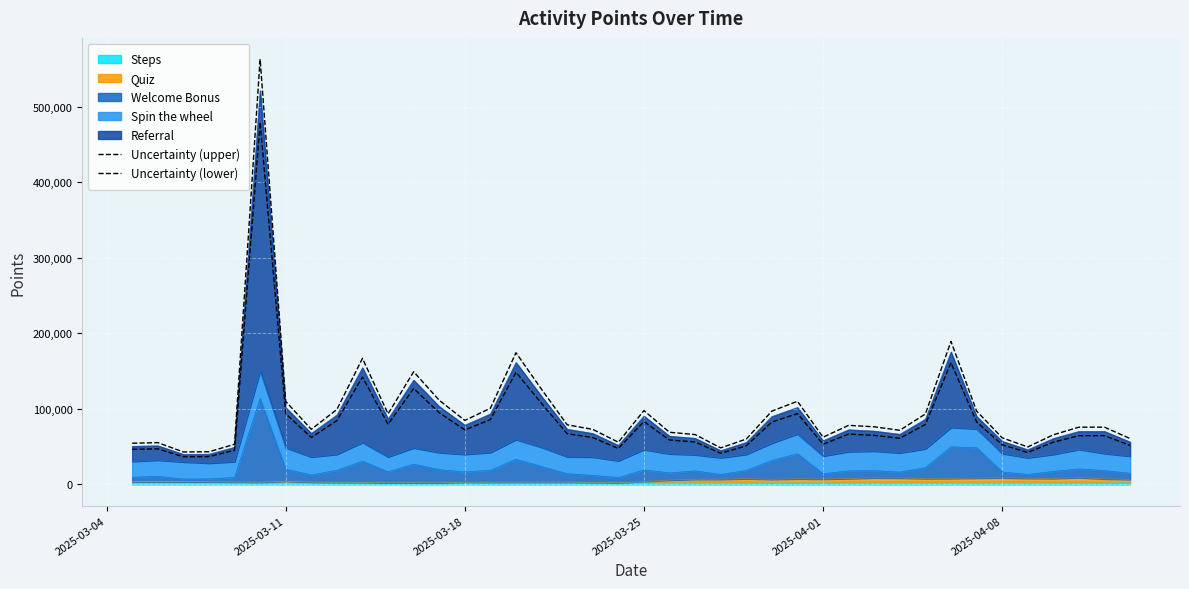

What is the highest value of the Uncertainty (upper) series?

563148.8